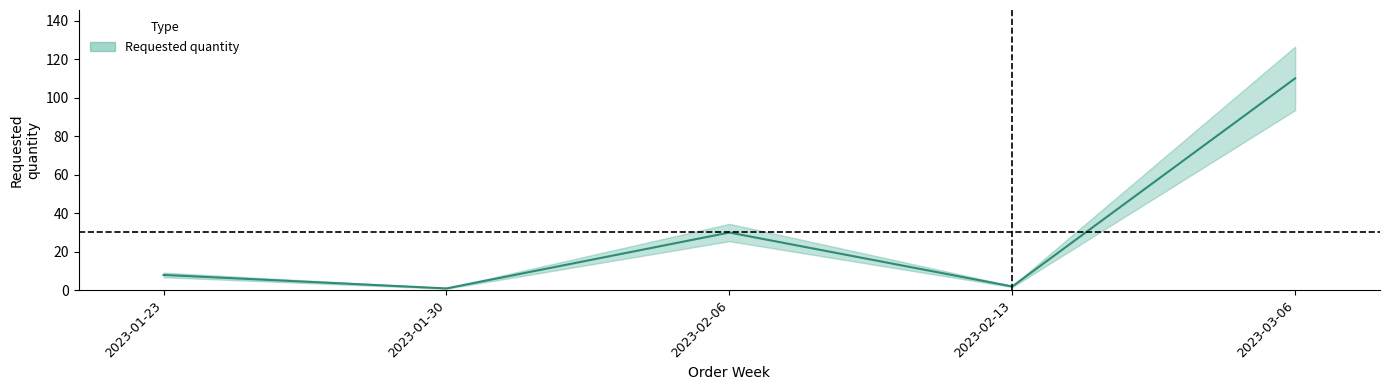

Where does the data first go above 8?

2023-02-06